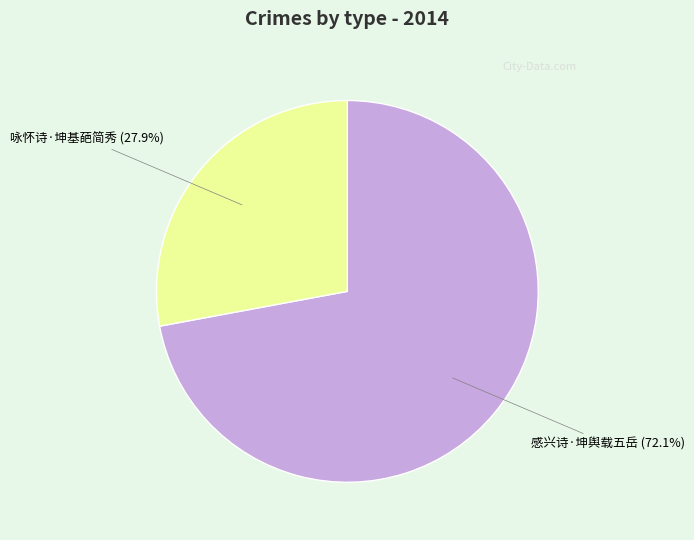

Is there any slice that represents more than half of the pie?

Yes